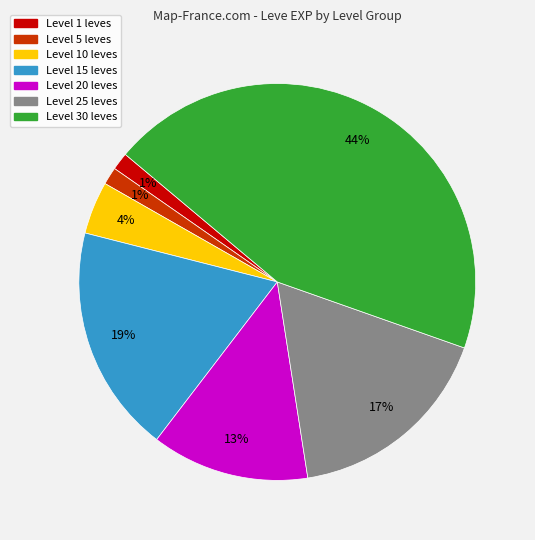

Count the number of slices in the pie.

7